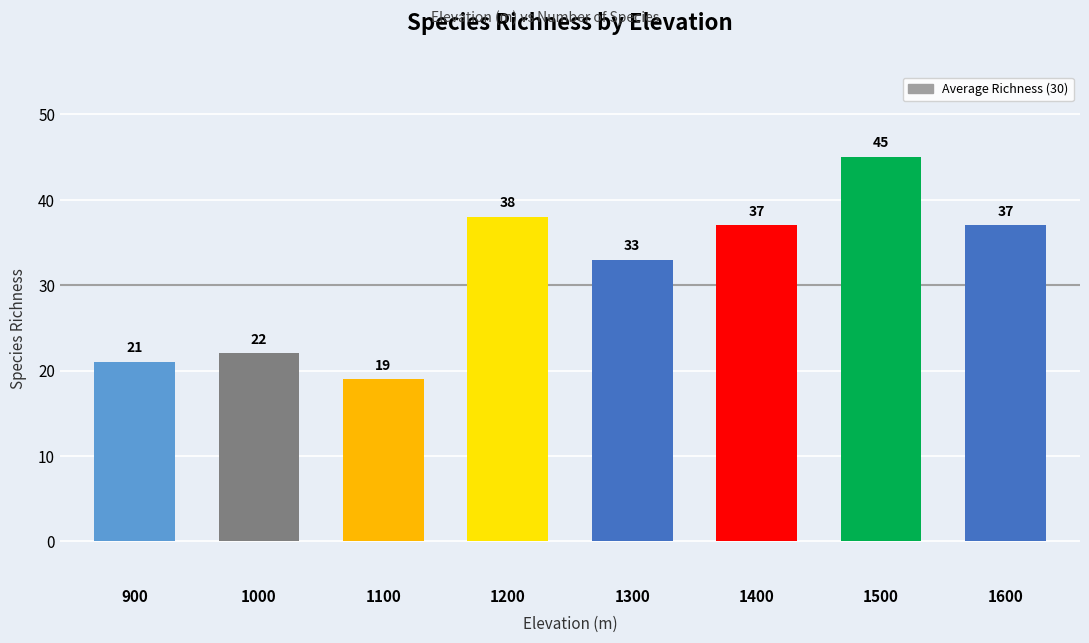

What is the change in value from 1200 to 1400?

-1